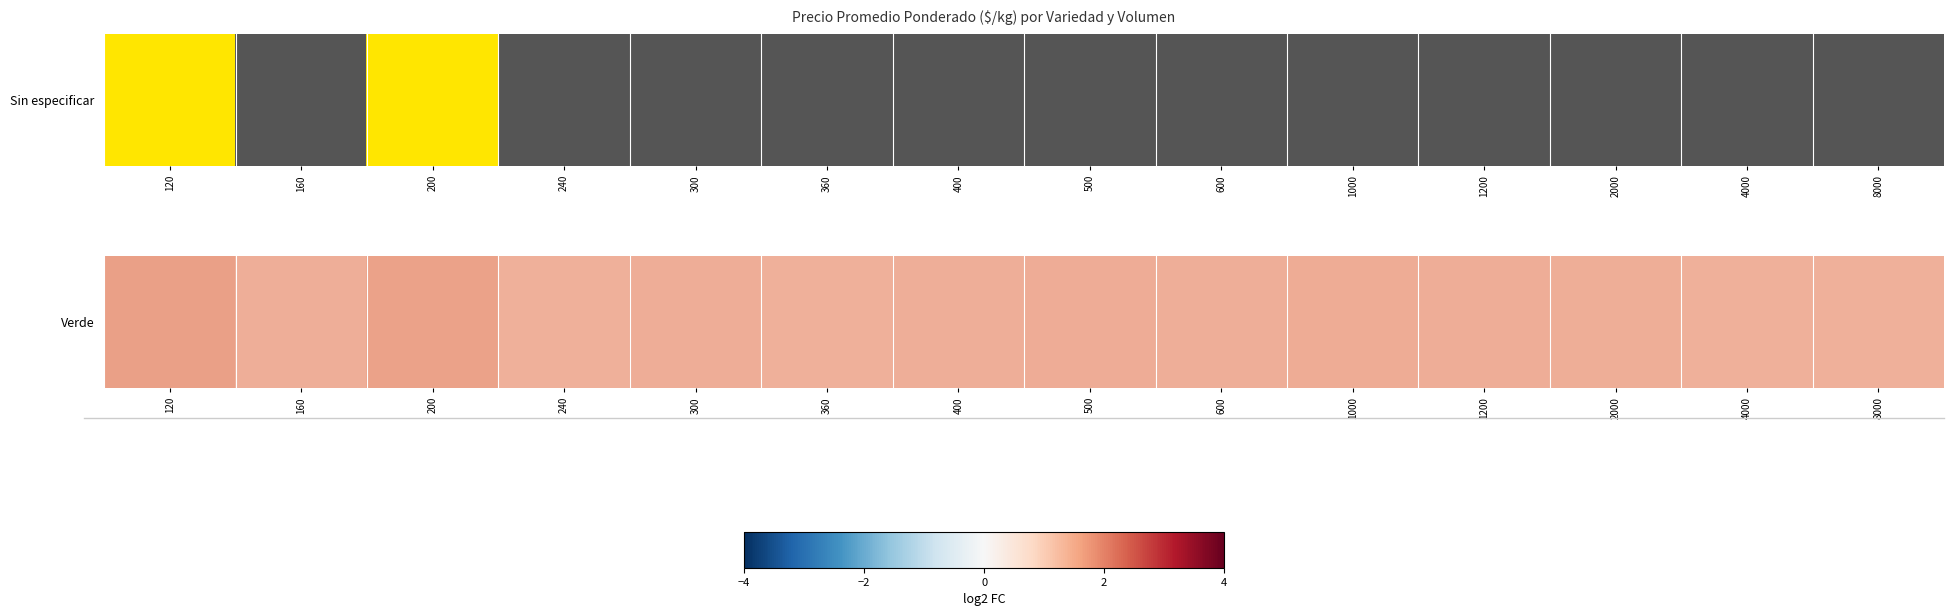

At which category does the chart reach its peak across all series?

120